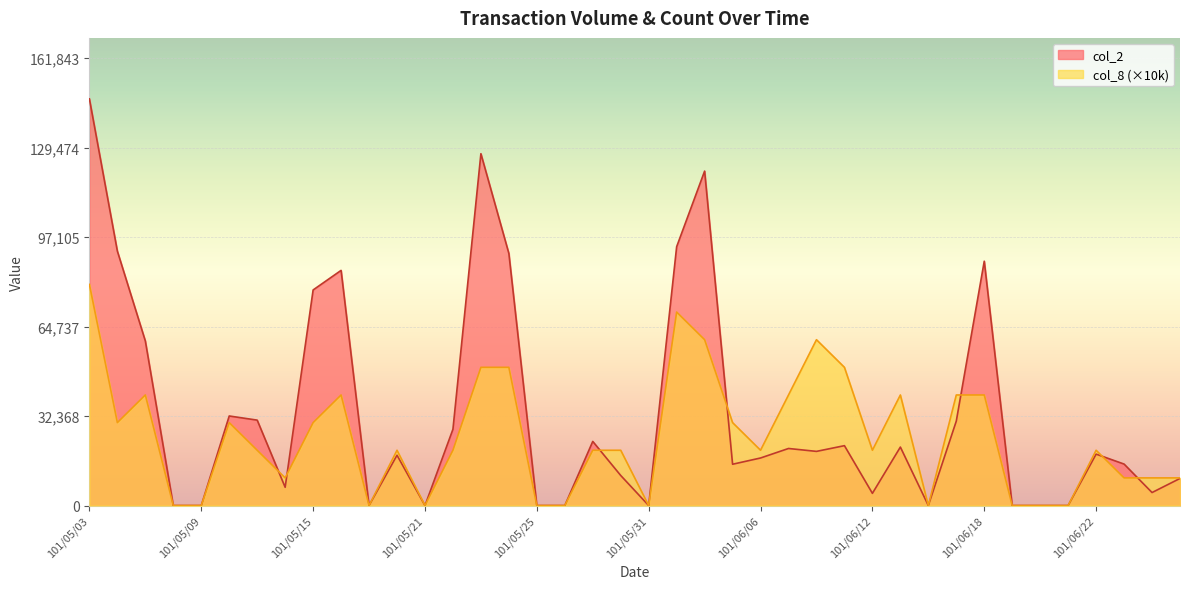

At which category does the chart reach its minimum across all series?

101/05/08